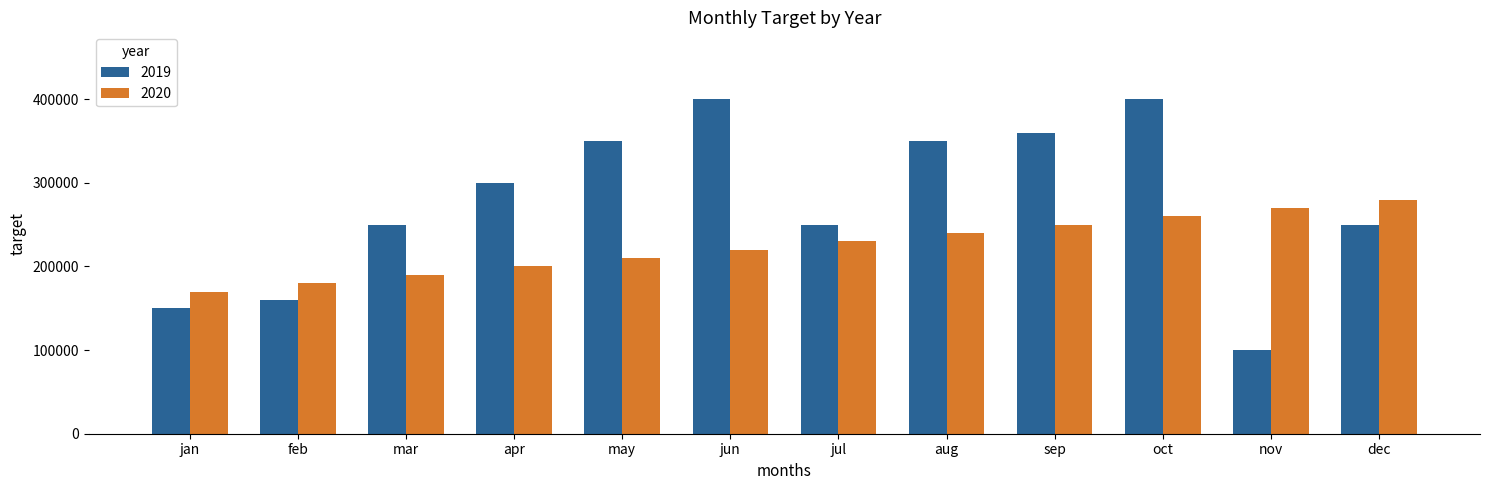

Reading left to right, transcribe all the data shown in this chart.

2019: 150000	160000	250000	300000	350000	400000	250000	350000	360000	400000	100000	250000
2020: 170000	180000	190000	200000	210000	220000	230000	240000	250000	260000	270000	280000